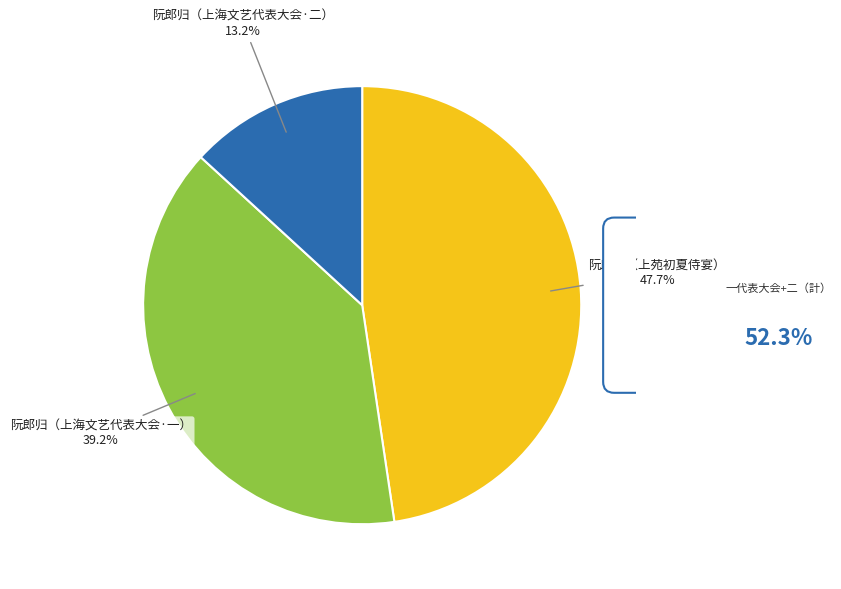

Does any single category account for the majority?

No